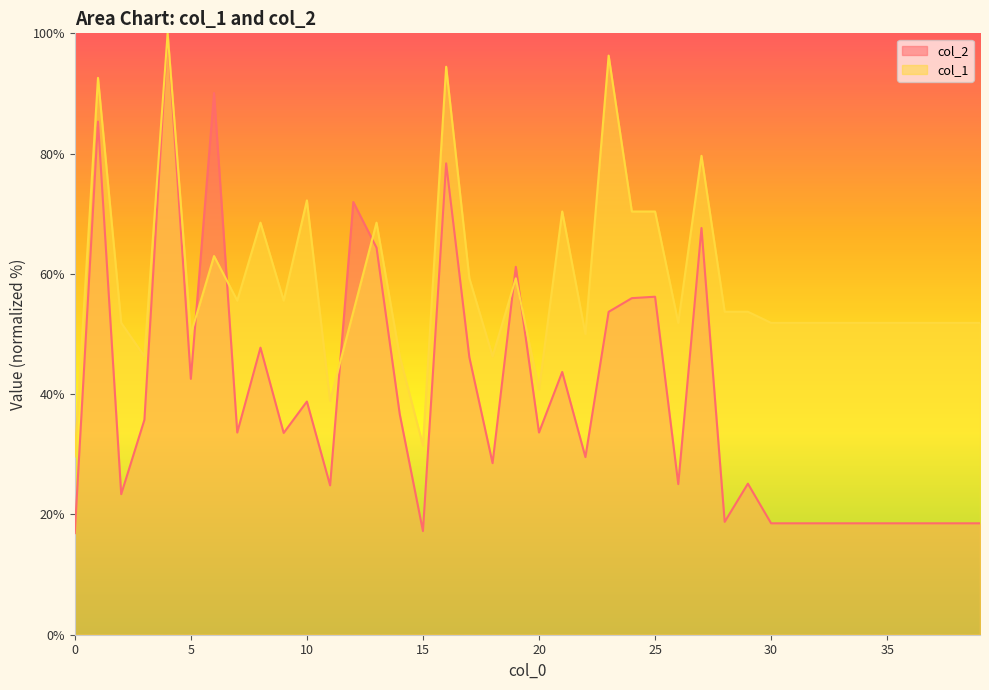

Which series ends up on top after the final intersection of col_1 and col_2?

col_1